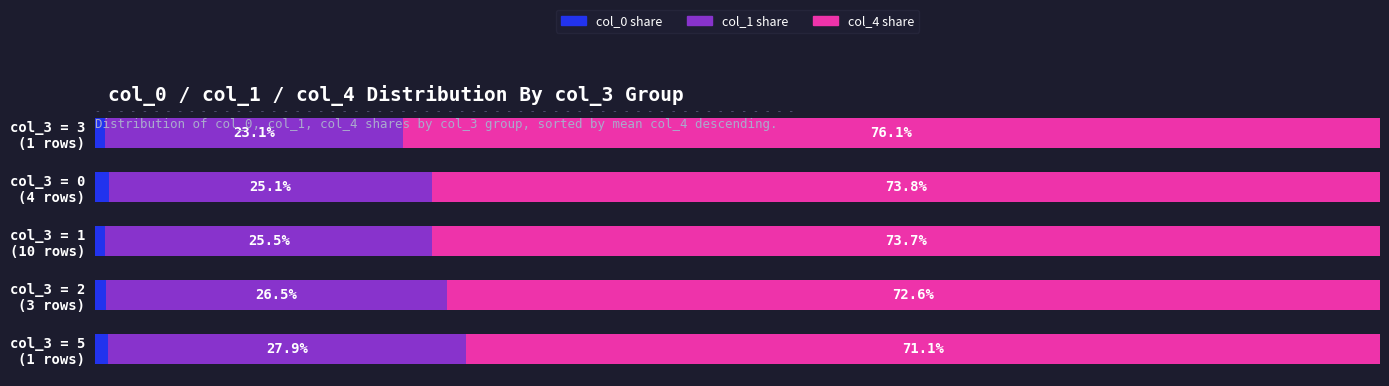

What are all the series names shown in the legend?

col_0 share, col_1 share, col_4 share